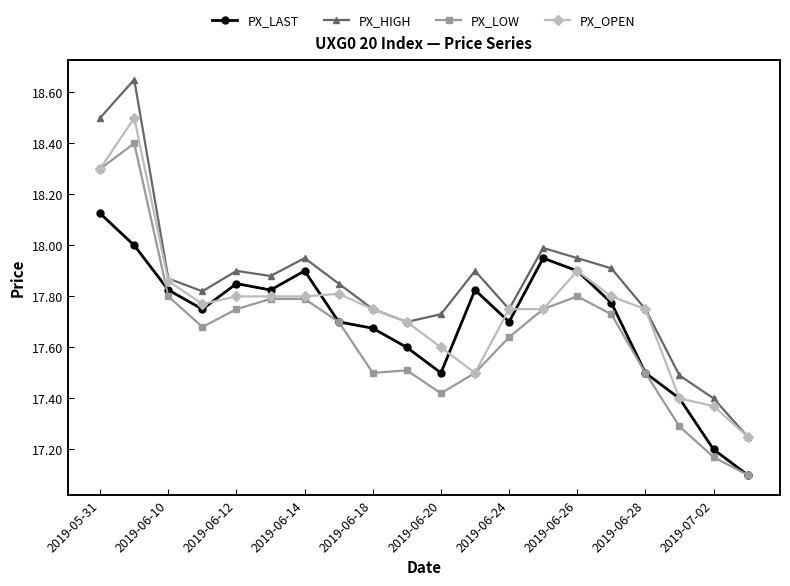

True or false: PX_HIGH and PX_LOW cross at least once.

False